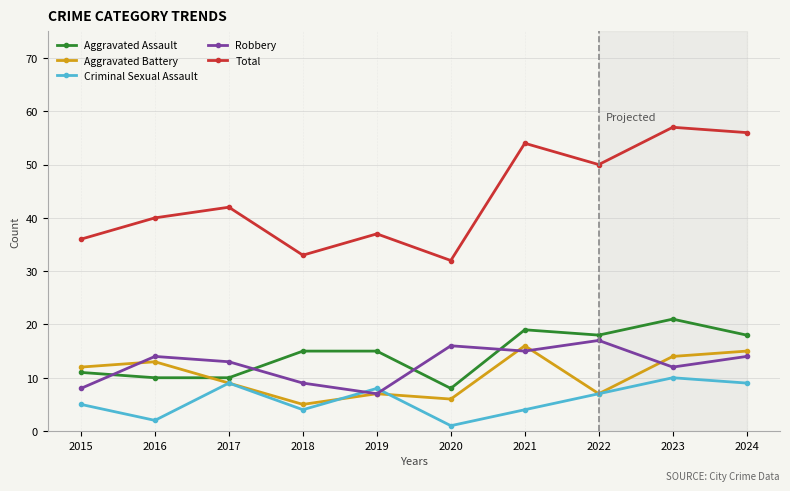

What is the minimum value for Aggravated Battery?

5